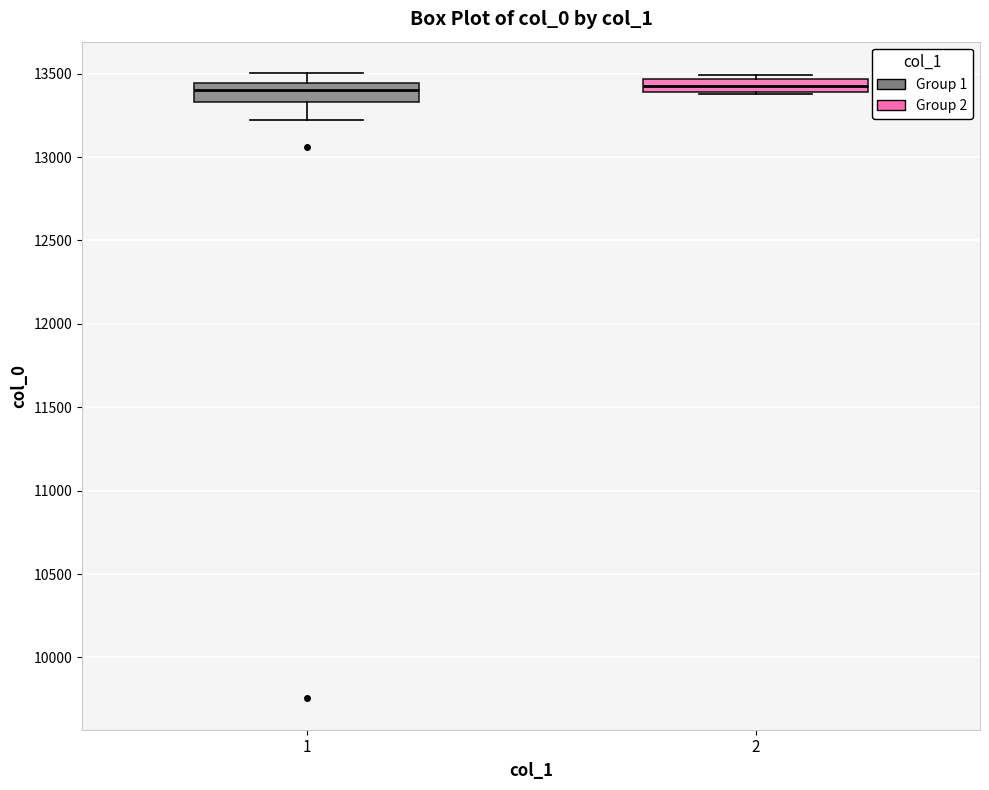

Reading left to right, read every box against the y-axis: the position of its median line, the range the box covers, and the ends of its whiskers. The values are not printed on the chart, so give them approximately, as read against the axis.

1: median 13400, box 13350 to 13450, whiskers 13200 to 13500
2: median 13400 (inside the box), box 13400 to 13450, whiskers 13400 to 13500